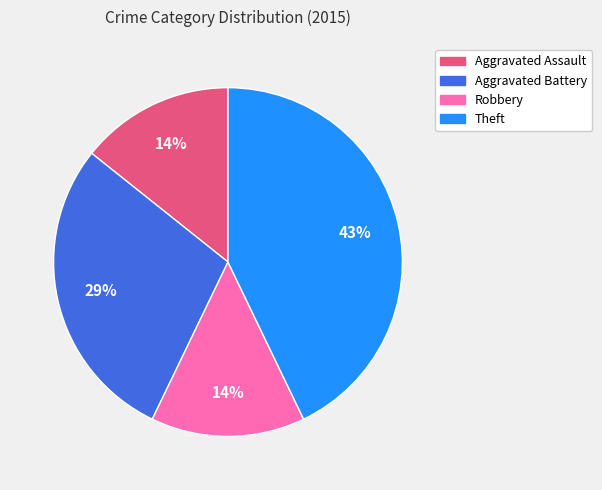

Count the number of slices in the pie.

4